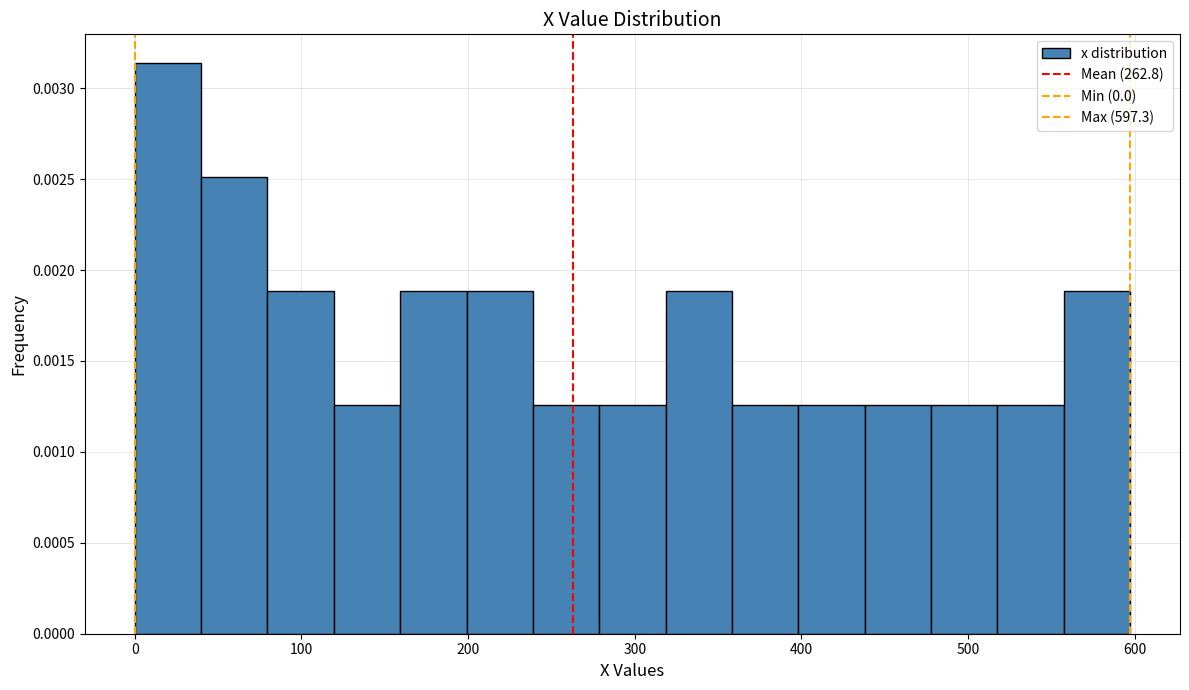

Around what value on the x-axis is the tallest bar? Give the approximate position of its centre, as read against the axis.

20